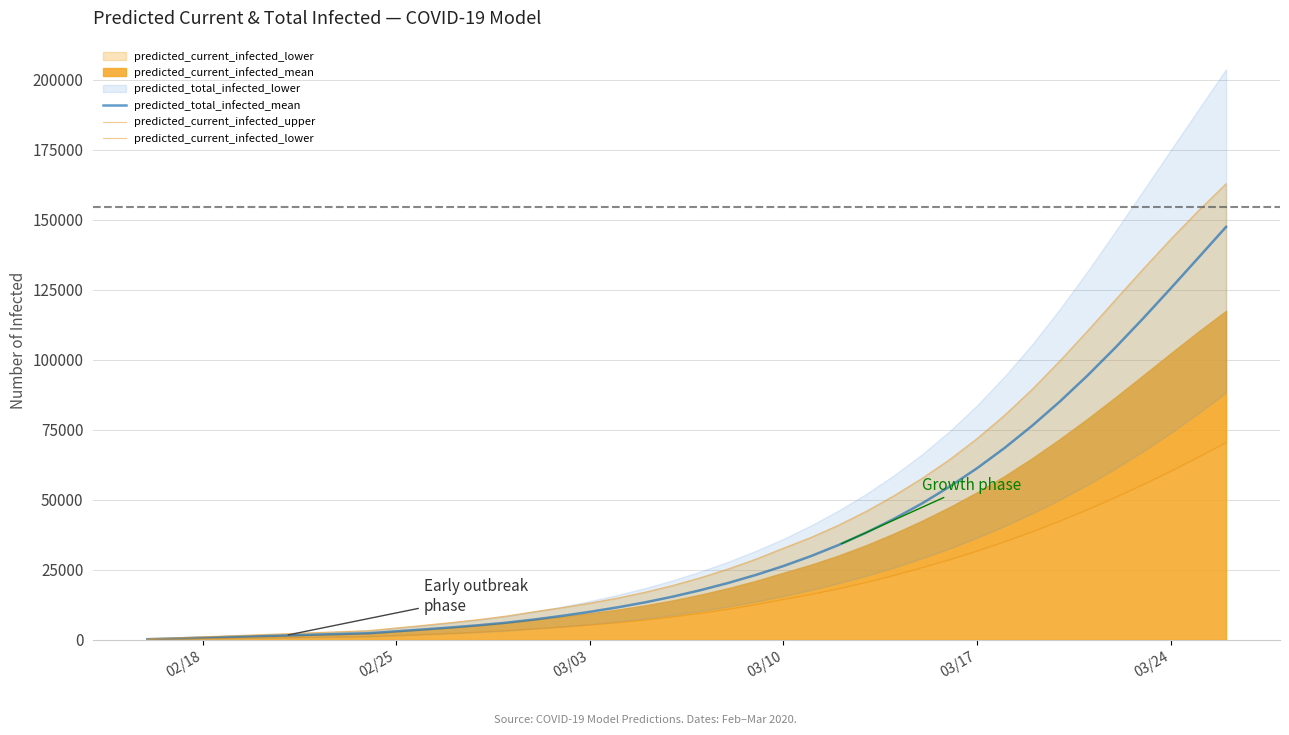

What is the average value of the predicted_current_infected_lower series?

18256